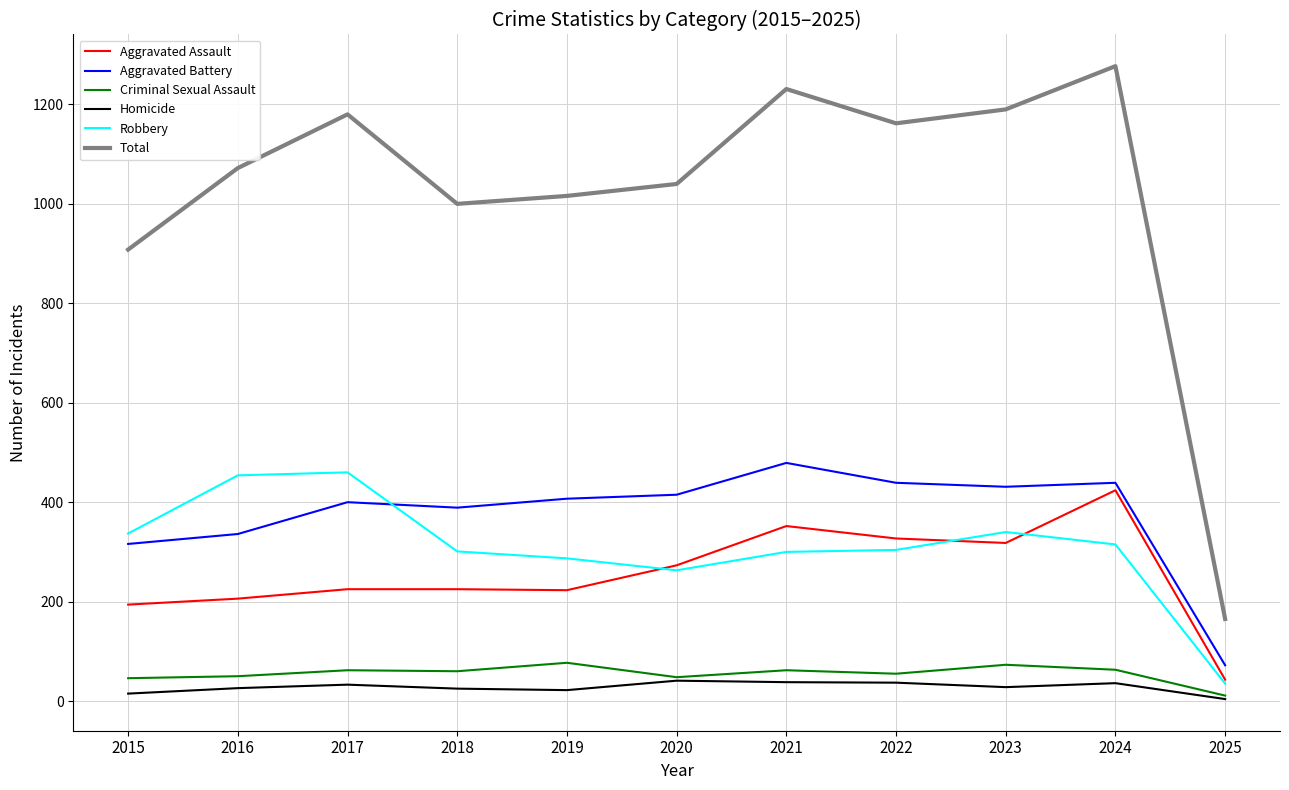

True or false: Criminal Sexual Assault and Robbery cross at least once.

False